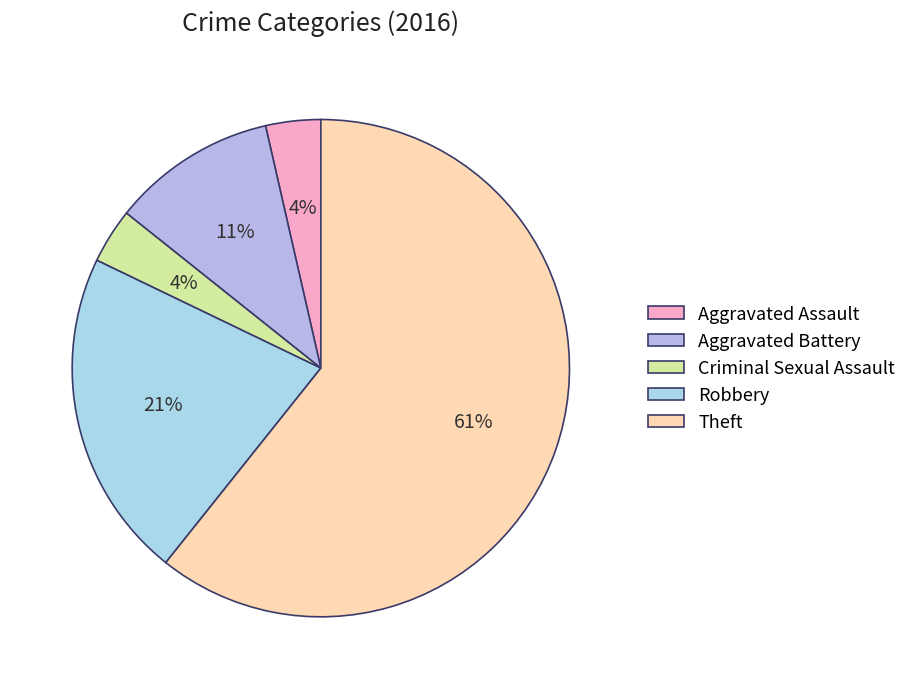

Which category accounts for the majority?

Theft